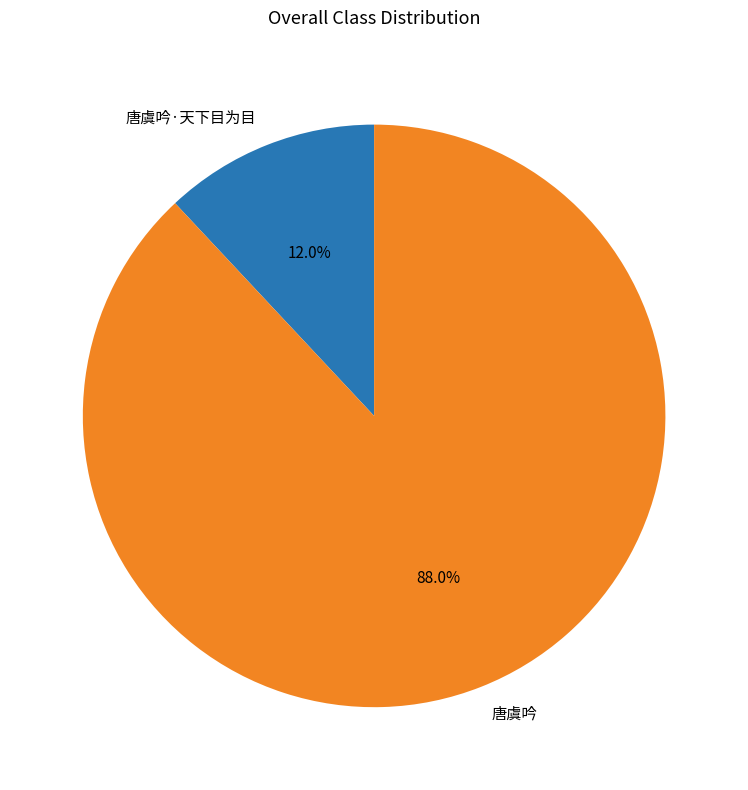

Combined, what portion of the pie is 唐虞吟·天下目为目 and 唐虞吟?

100.0%